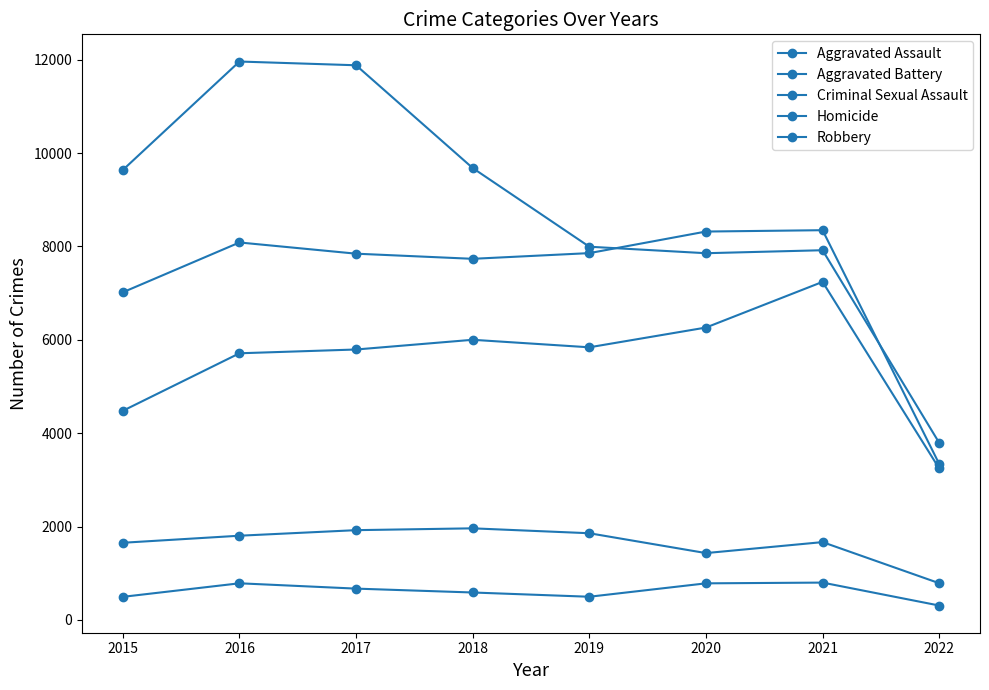

How many lines are shown in the chart?

5